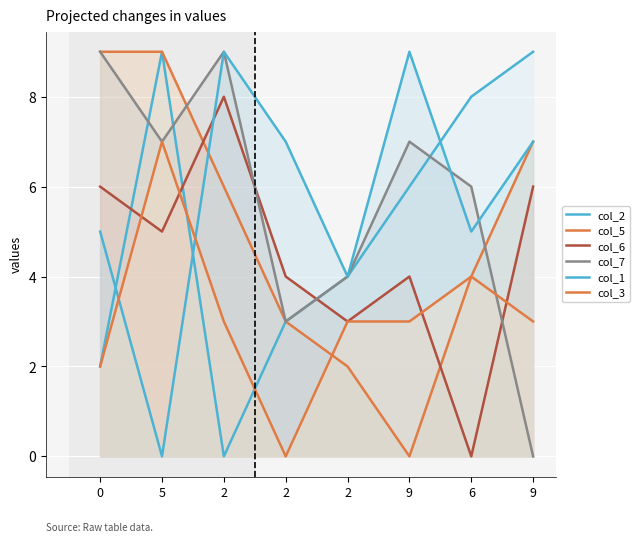

How many values in col_5 are above zero?

7